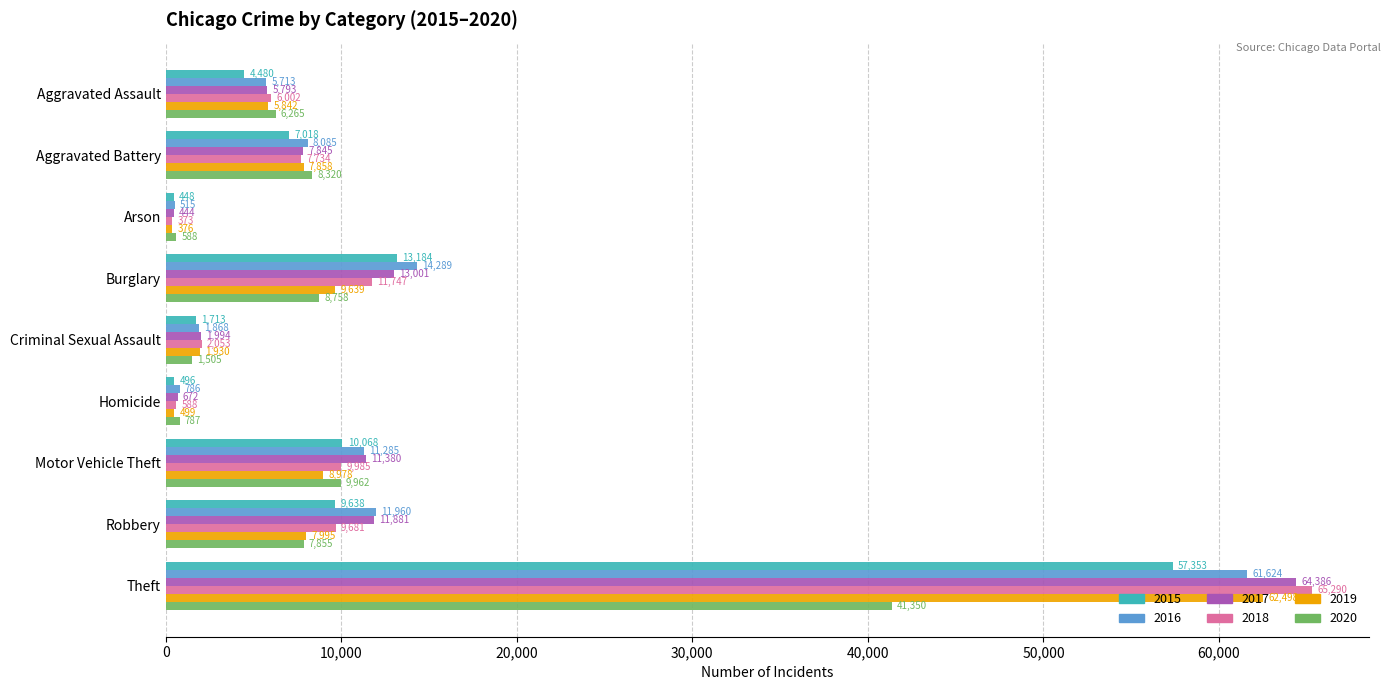

What are all the series names shown in the legend?

2015, 2016, 2017, 2018, 2019, 2020